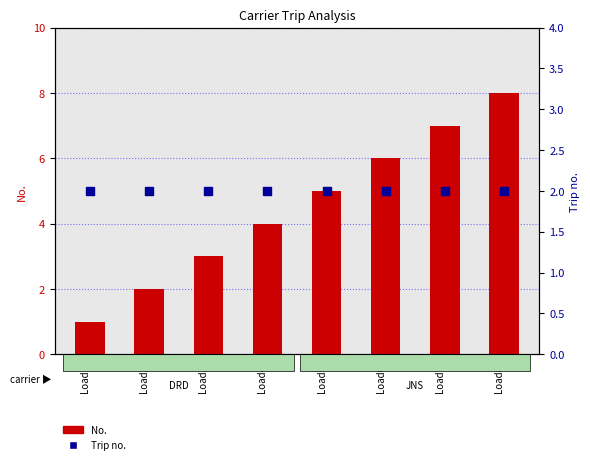

Which series has the largest Y range (max minus min)?

No.